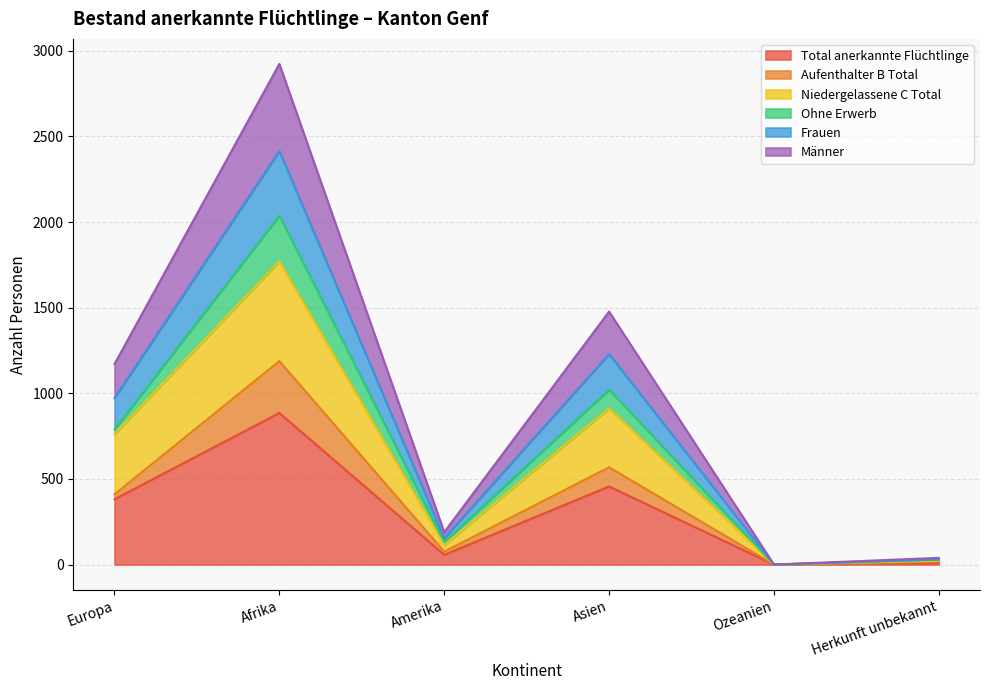

What is the maximum value for Total anerkannte Flüchtlinge?

885